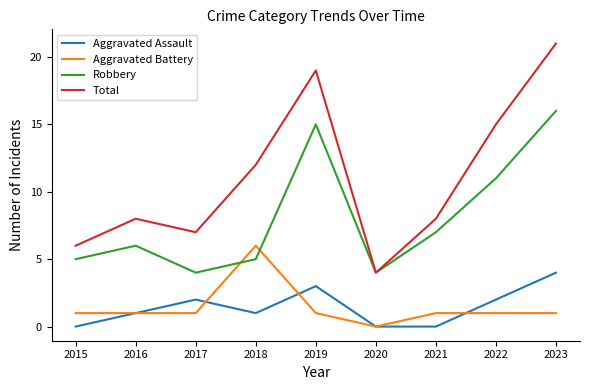

What is the maximum value for Robbery?

16